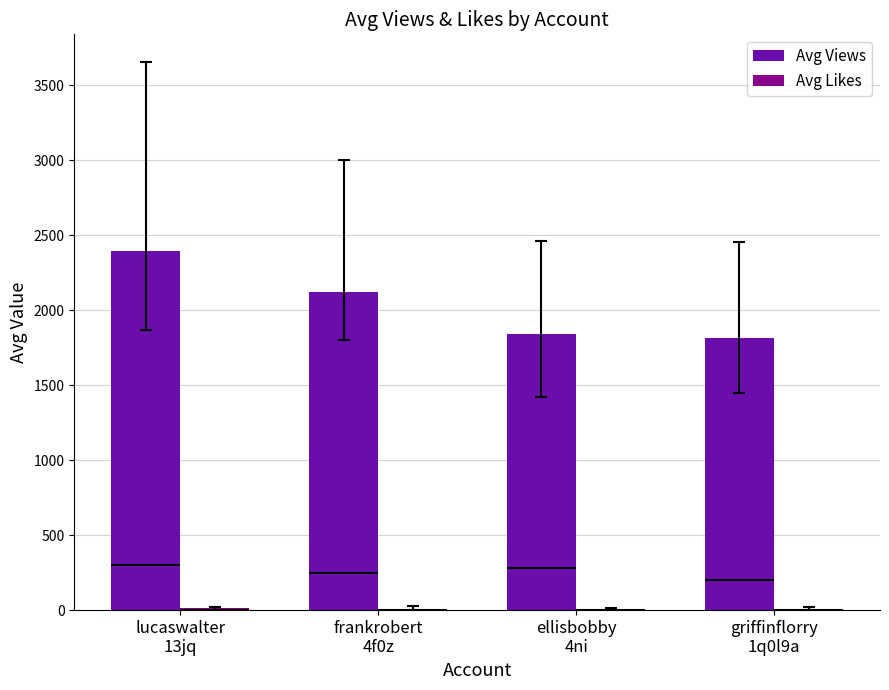

What is the sum of the Avg Likes values at ellisbobby
4ni and lucaswalter
13jq?

19